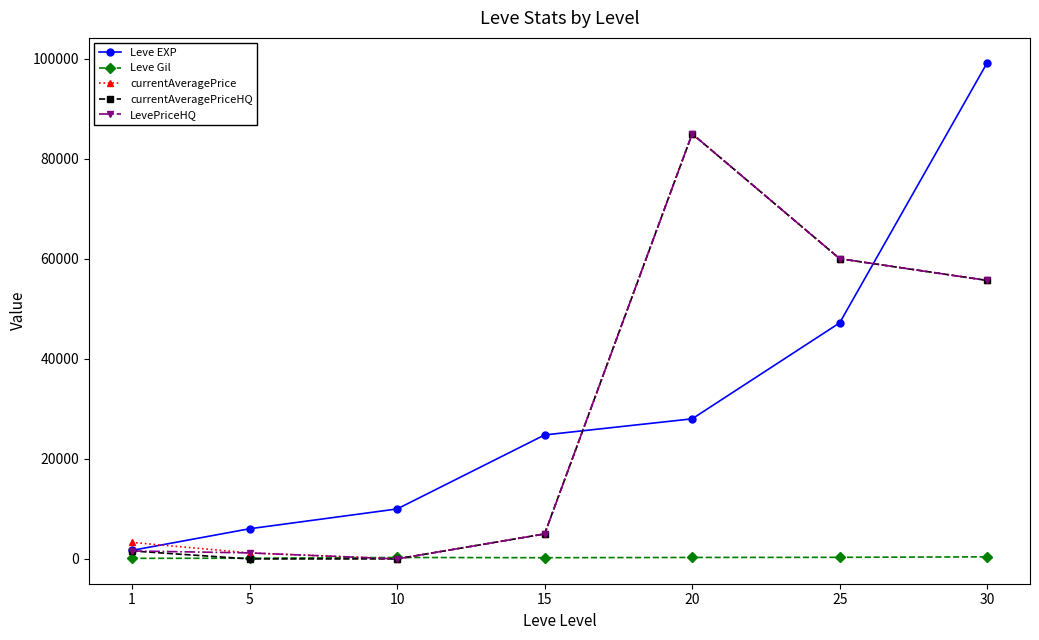

Count the number of data series in this chart.

5